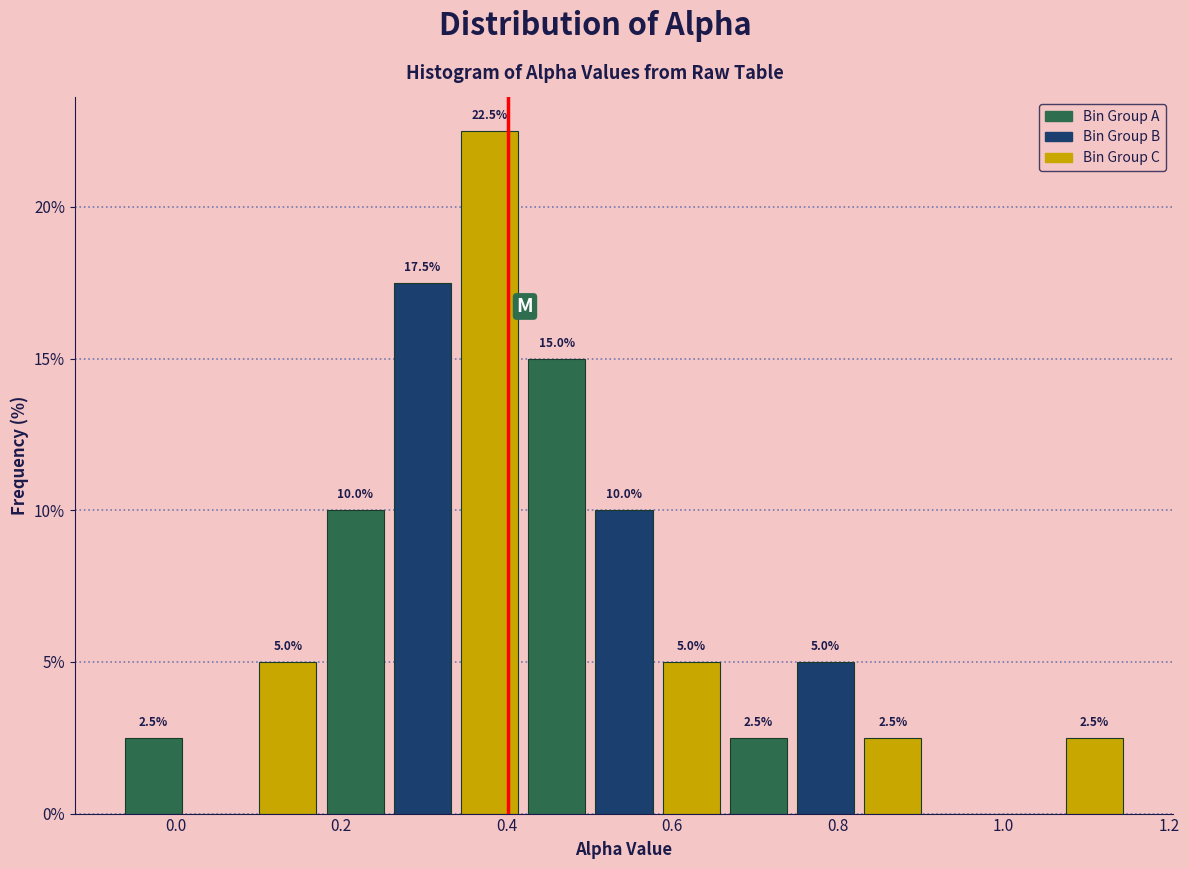

Which range on the x-axis has the tallest bar?

0.34 to 0.42